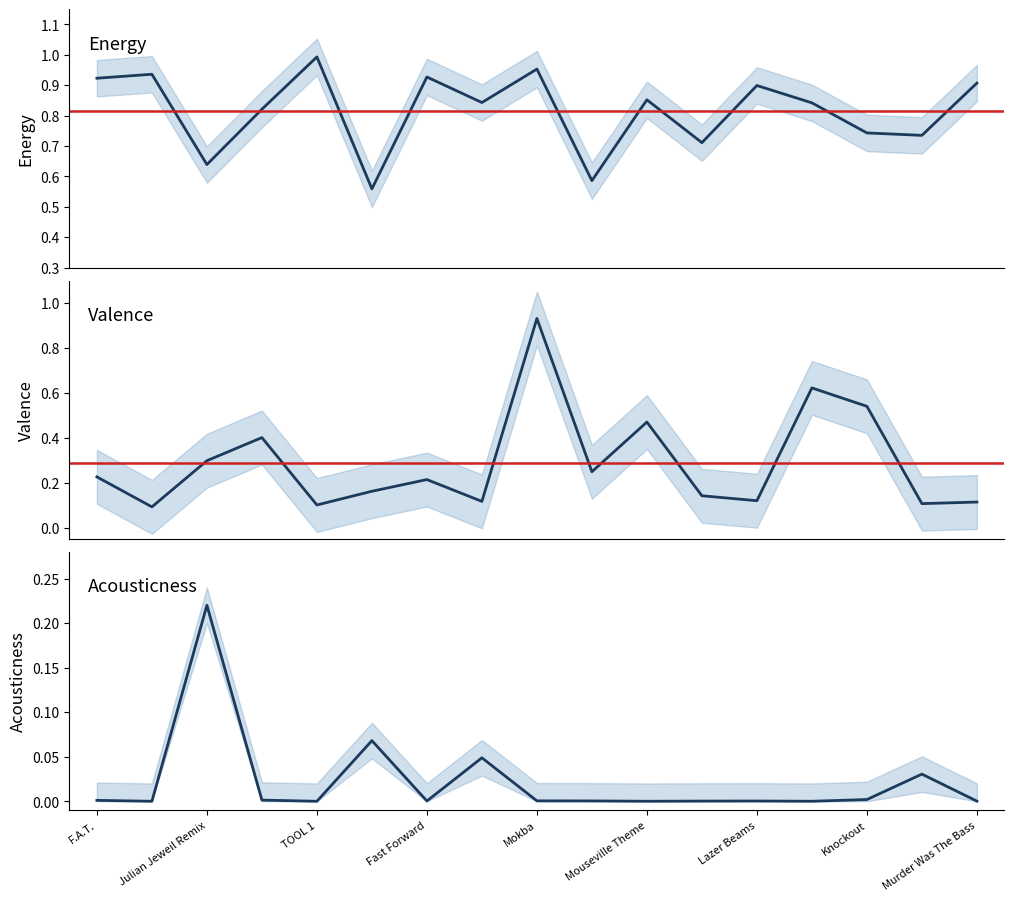

Between Mouseville Theme and Mokba, which is larger?

Mokba